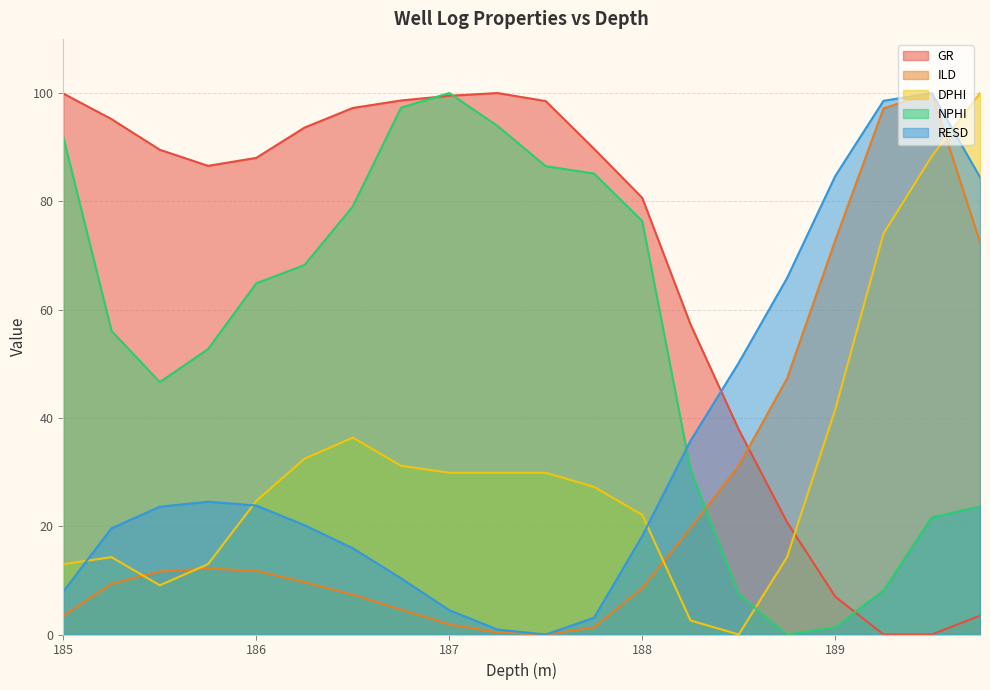

What is the difference between the maximum and second lowest values in the DPHI series?

97.4